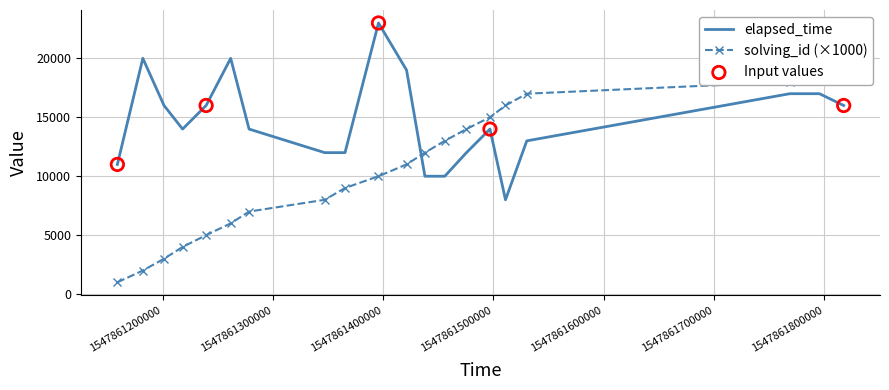

Which series contains the highest Y value?

elapsed_time